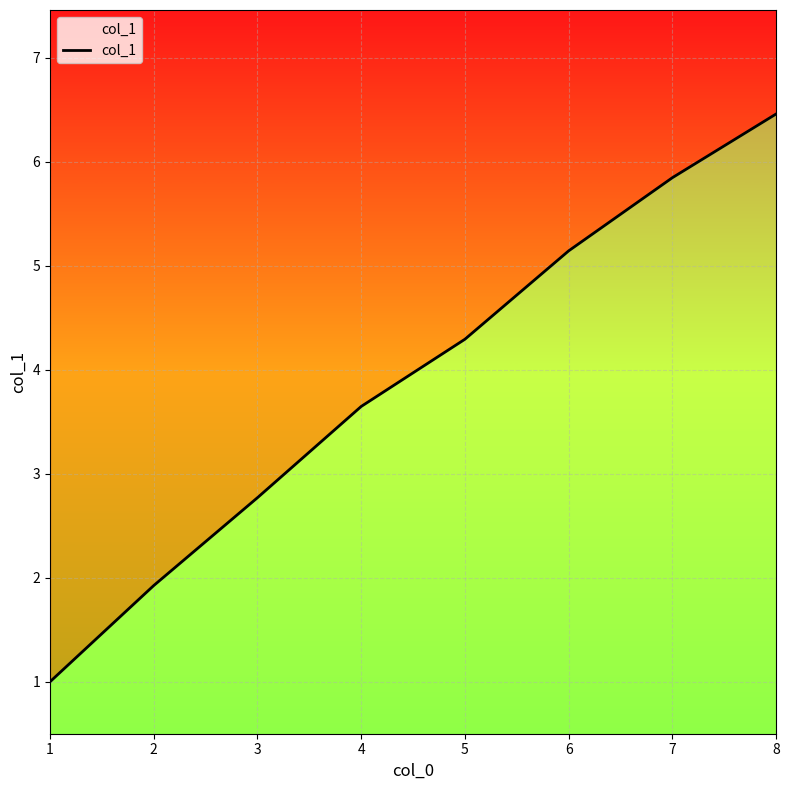

True or false: the data has more than 1 interior local peaks.

False